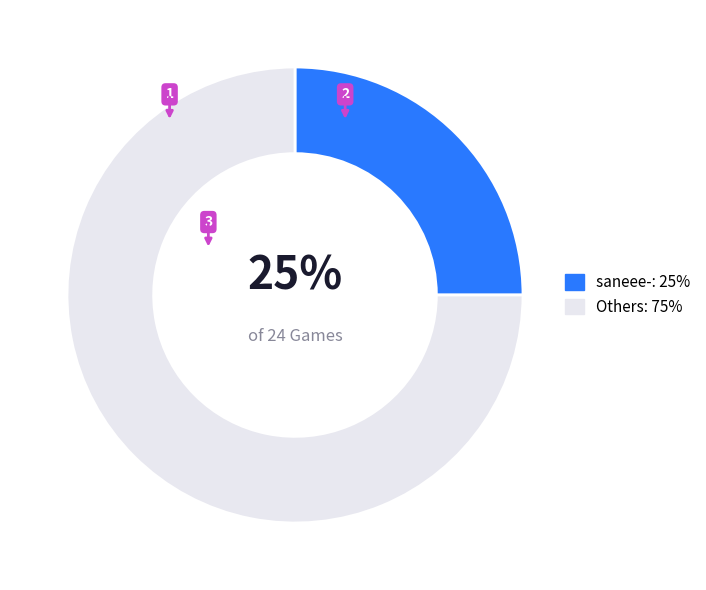

What percentage is the saneee-: 25% slice, to the nearest percent?

25%